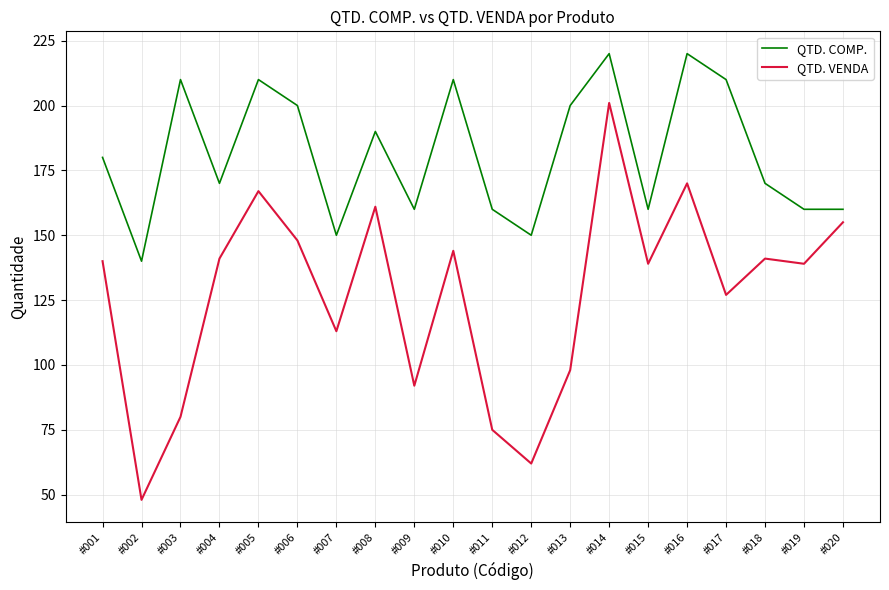

Does the chart display data point markers on the line(s)?

No